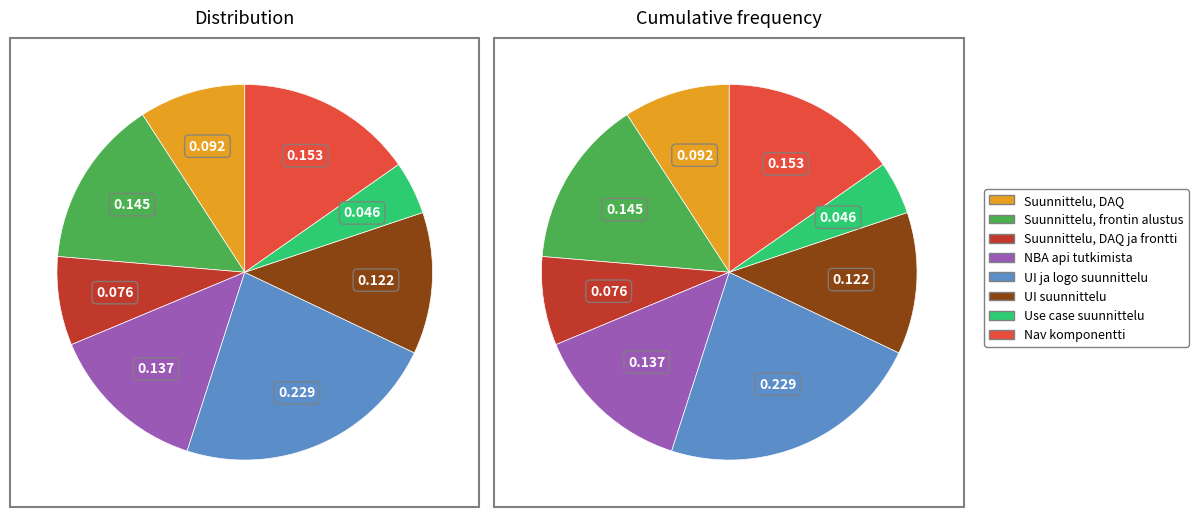

How many segments does this pie chart have?

8